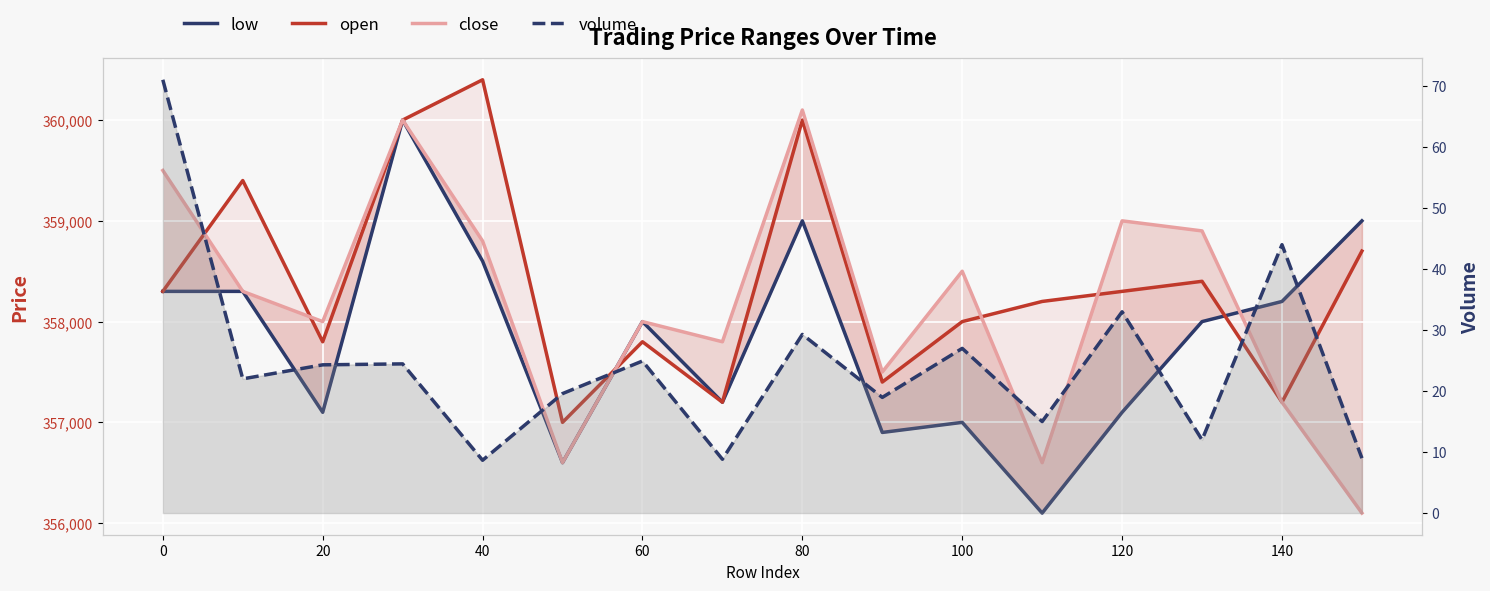

How many interior local peaks does the volume series have?

6